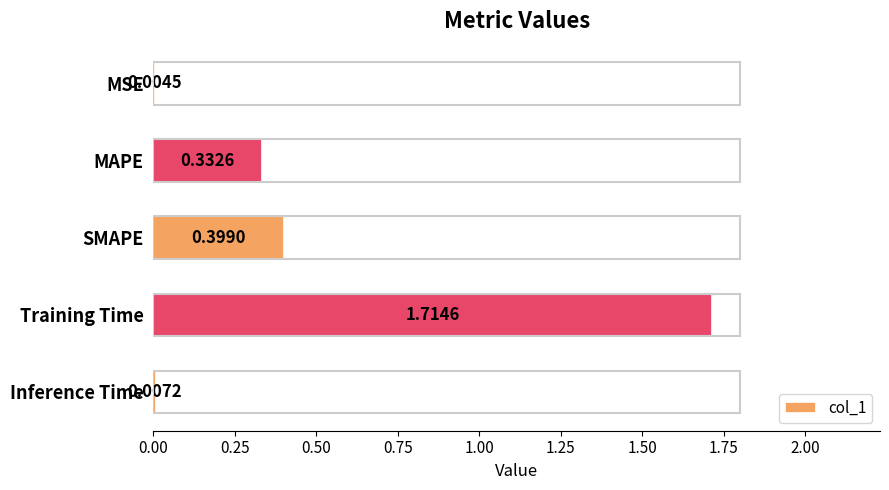

What is the sum of the values at SMAPE and MSE?

0.4